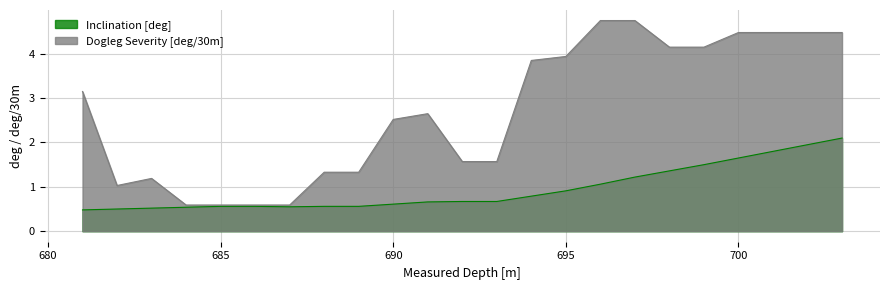

What is the value of the Inclination [deg] point at the 4th from the left?

0.5